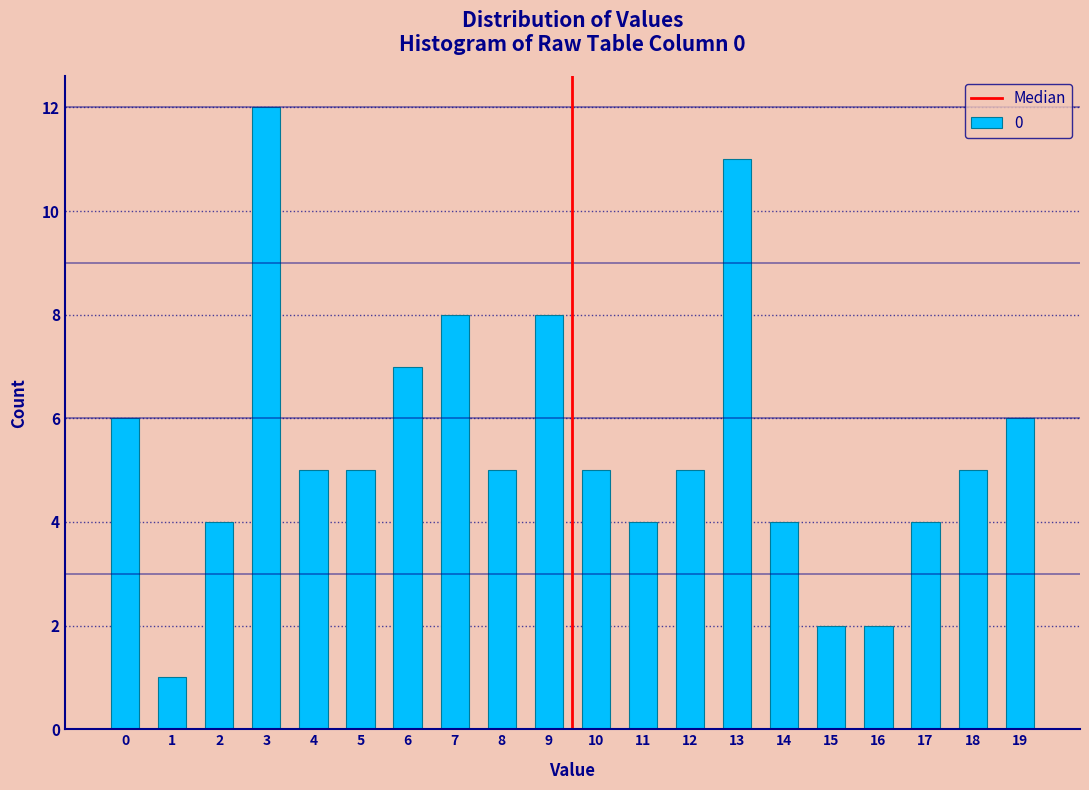

Reading left to right, what are all the values shown in this chart?

0=6	1=1	2=4	3=12	4=5	5=5	6=7	7=8	8=5	9=8	10=5	11=4	12=5	13=11	14=4	15=2	16=2	17=4	18=5	19=6